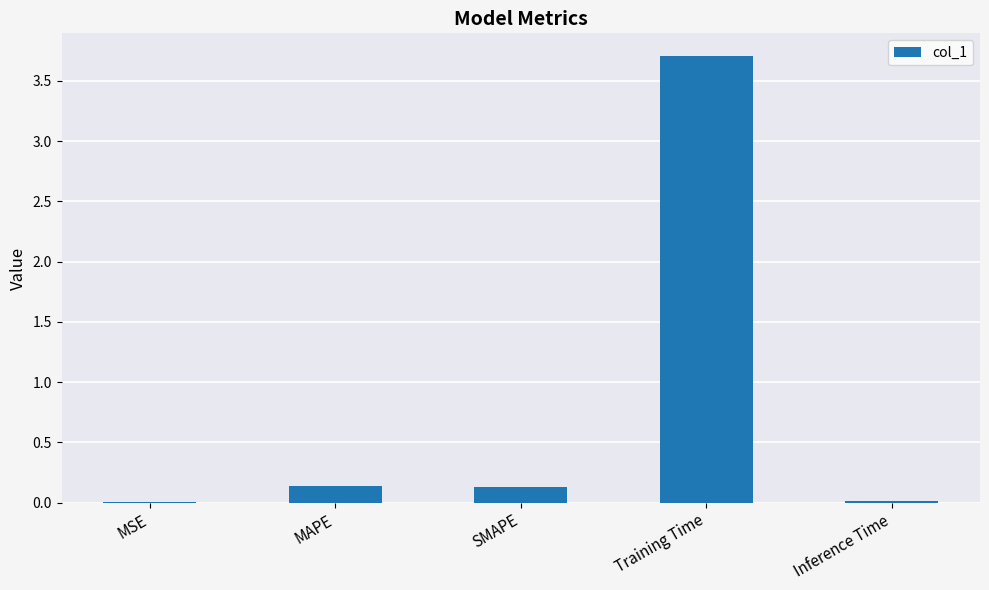

Which label corresponds to the largest value in the chart?

Training Time